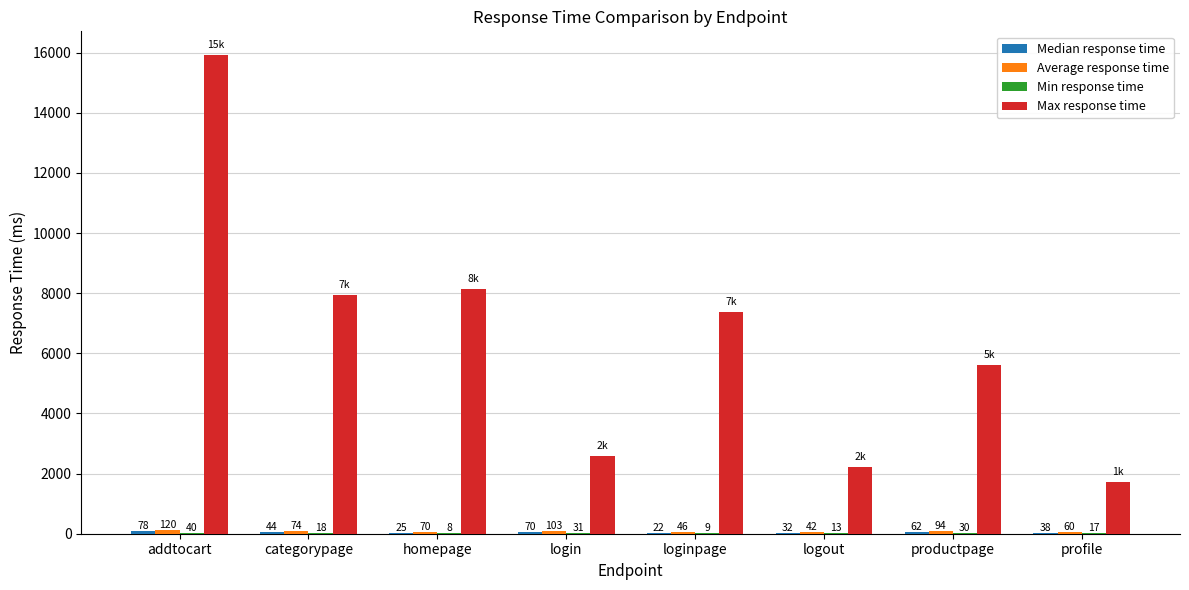

At which label does Max response time reach its peak?

addtocart